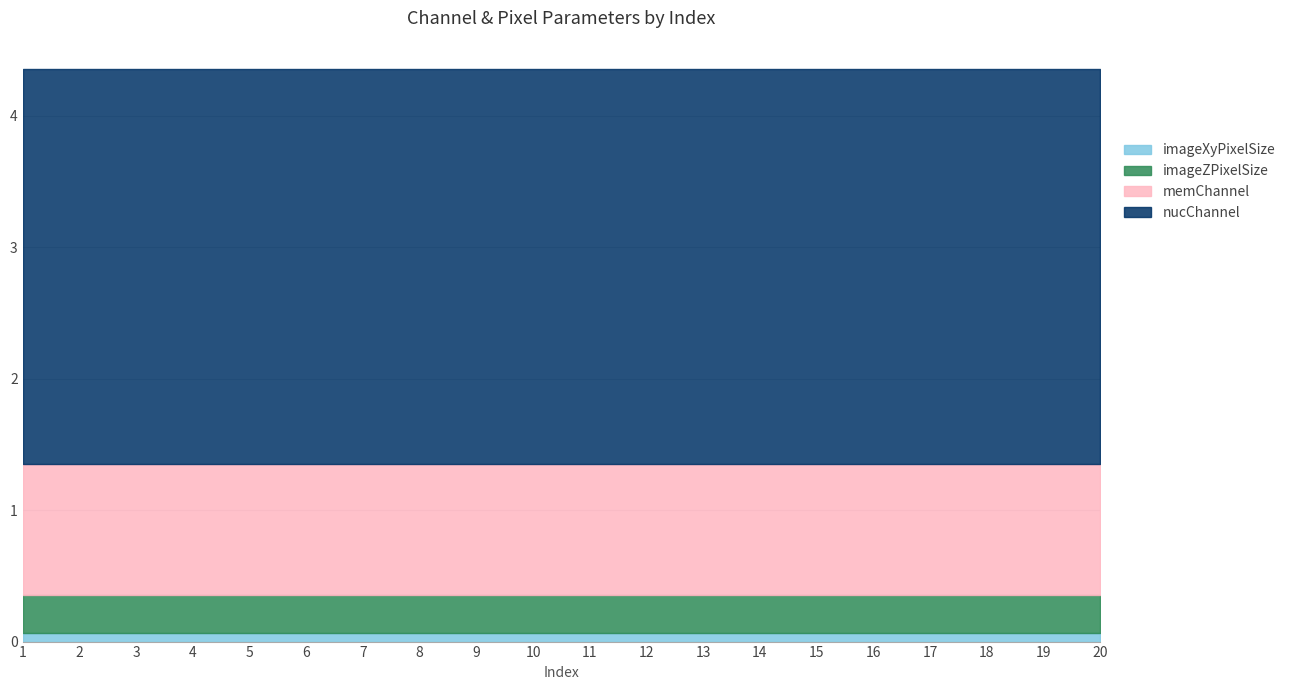

At which category is the sum across all series the highest?

1